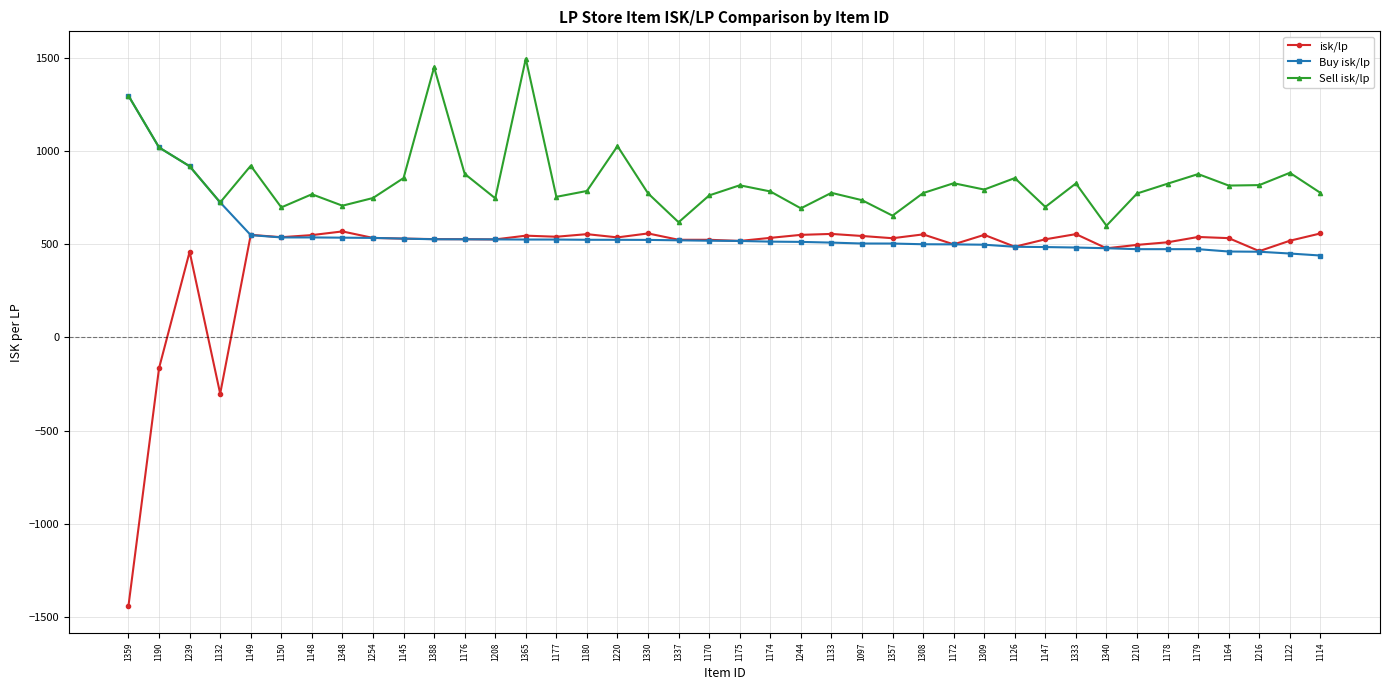

In isk/lp, how many points are higher than both neighbors (excluding endpoints)?

11